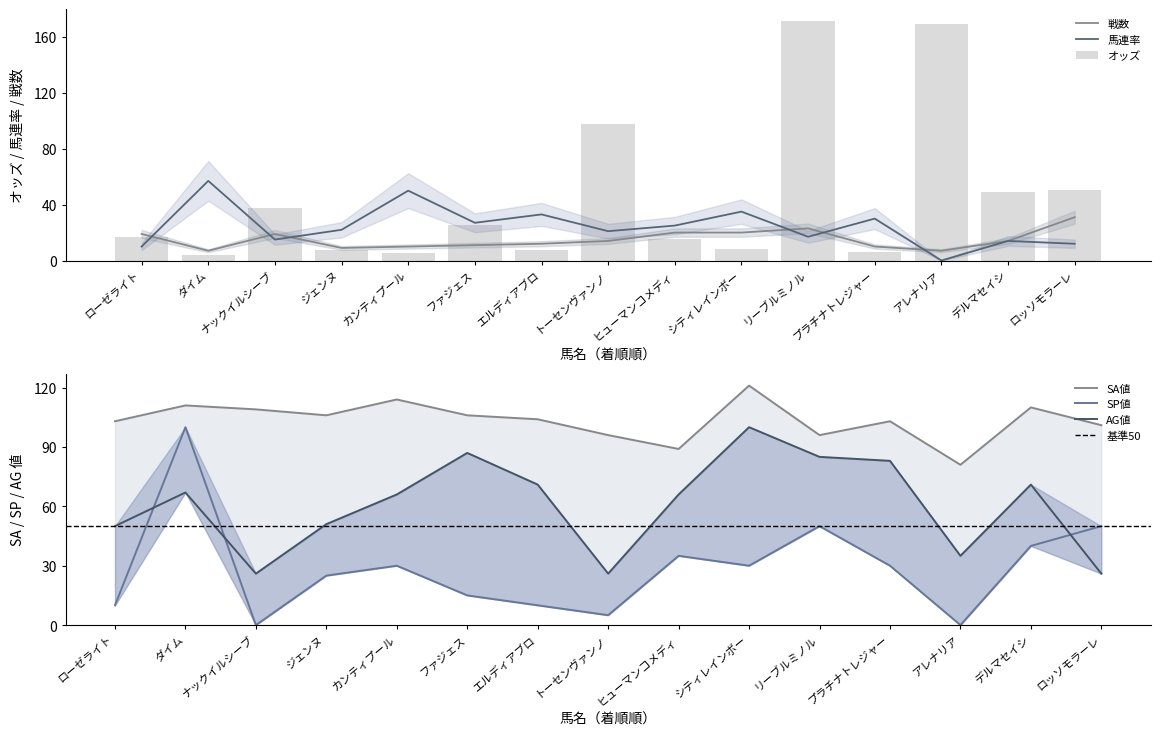

Between エルディアブロ and リーブルミノル, which series saw the biggest shift?

オッズ